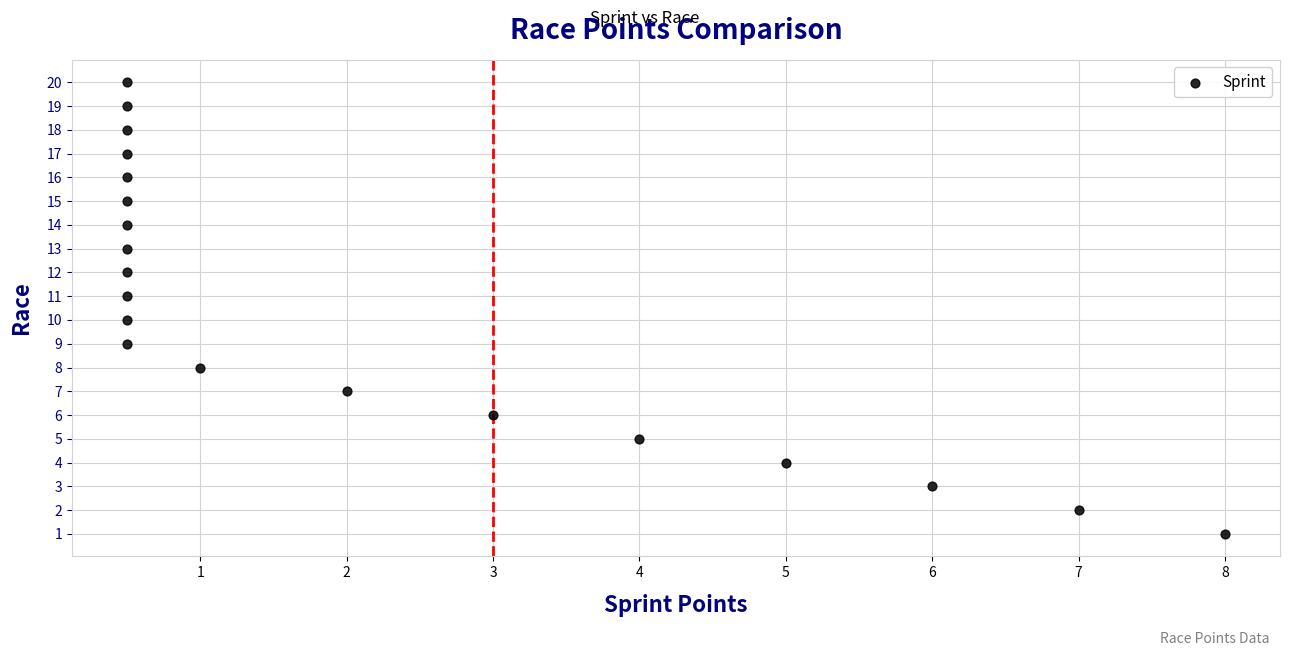

What is the range of Y values (max minus min)?

19